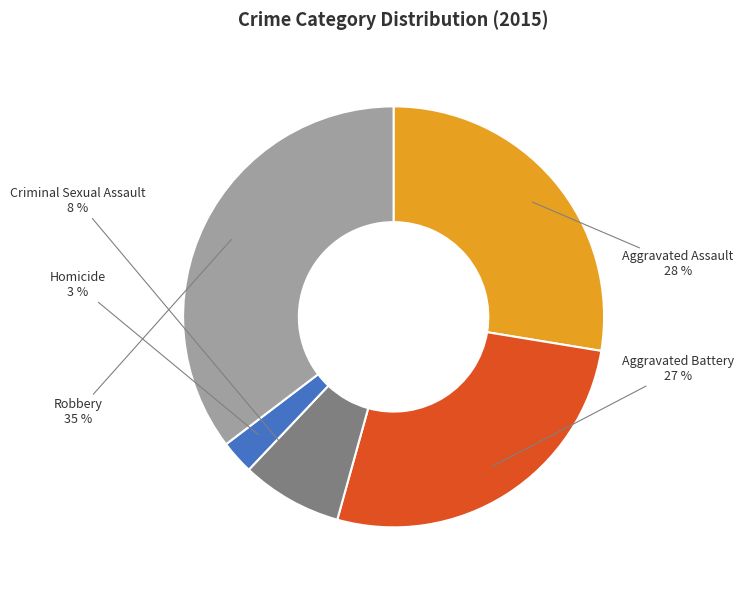

Which slice is the smallest?

Homicide